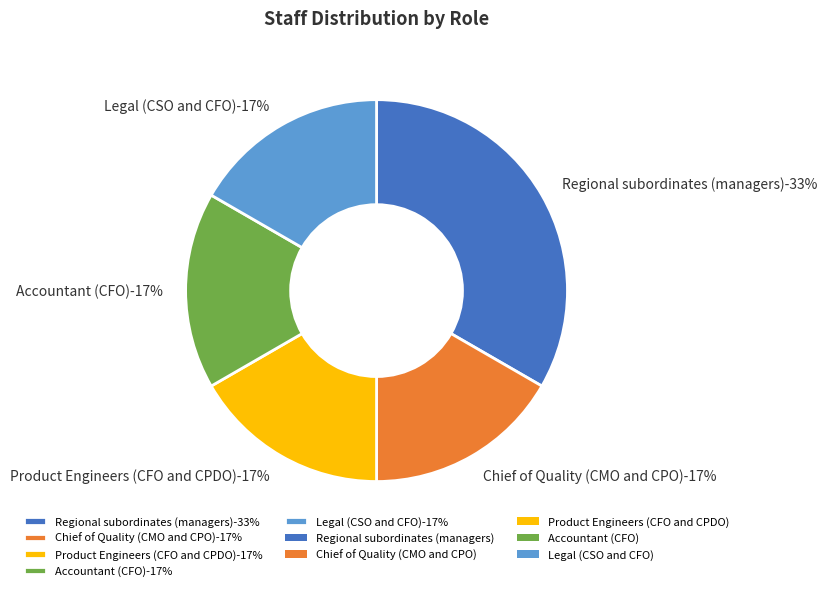

Rank the categories by value from highest to lowest.

Regional subordinates (managers), Chief of Quality (CMO and CPO), Product Engineers (CFO and CPDO), Accountant (CFO), Legal (CSO and CFO)